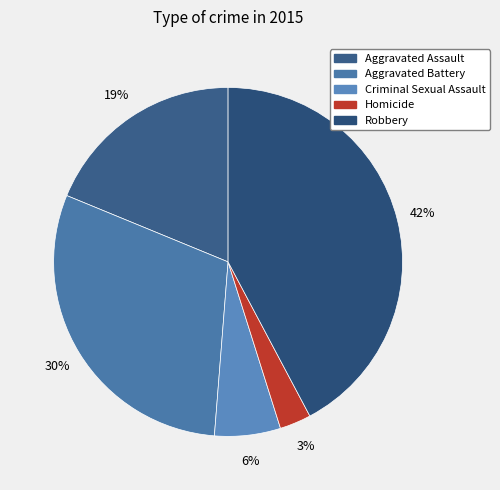

Which slice is the largest?

Robbery